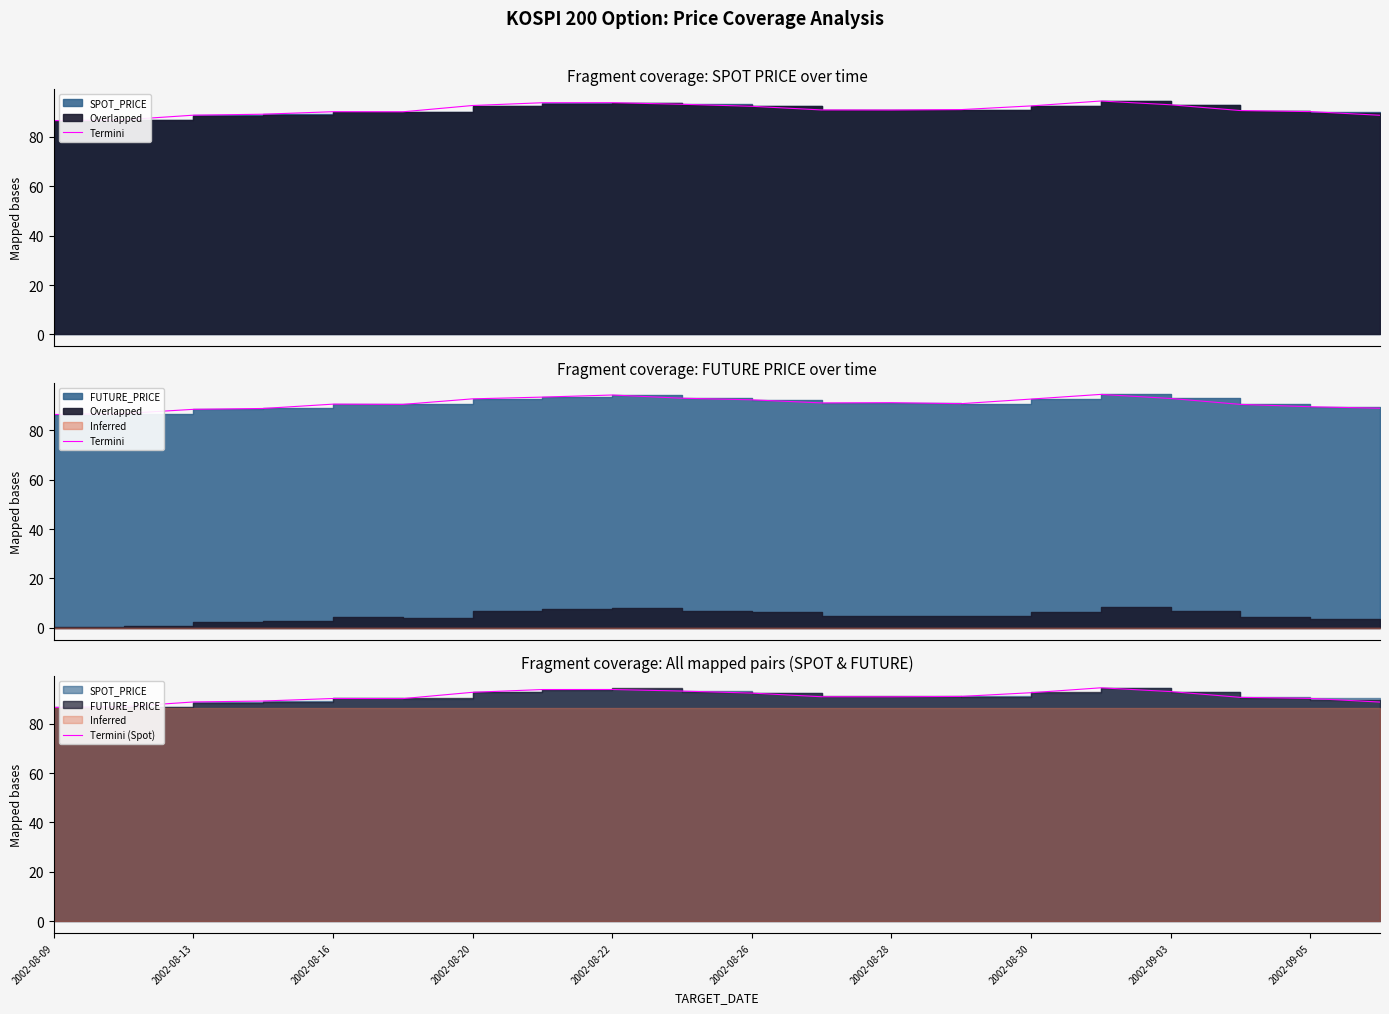

How many lines are shown in the chart?

2